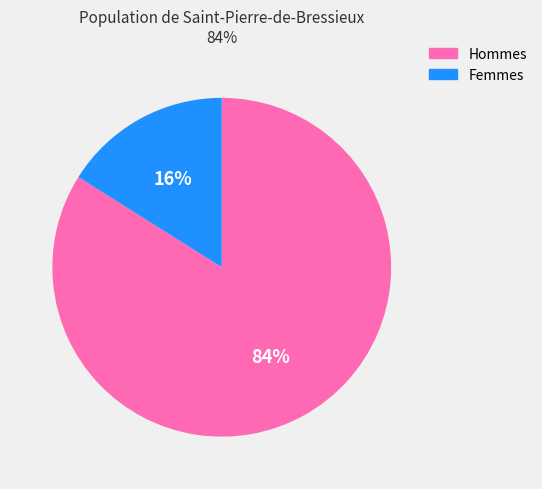

Is there any slice that represents more than half of the pie?

Yes